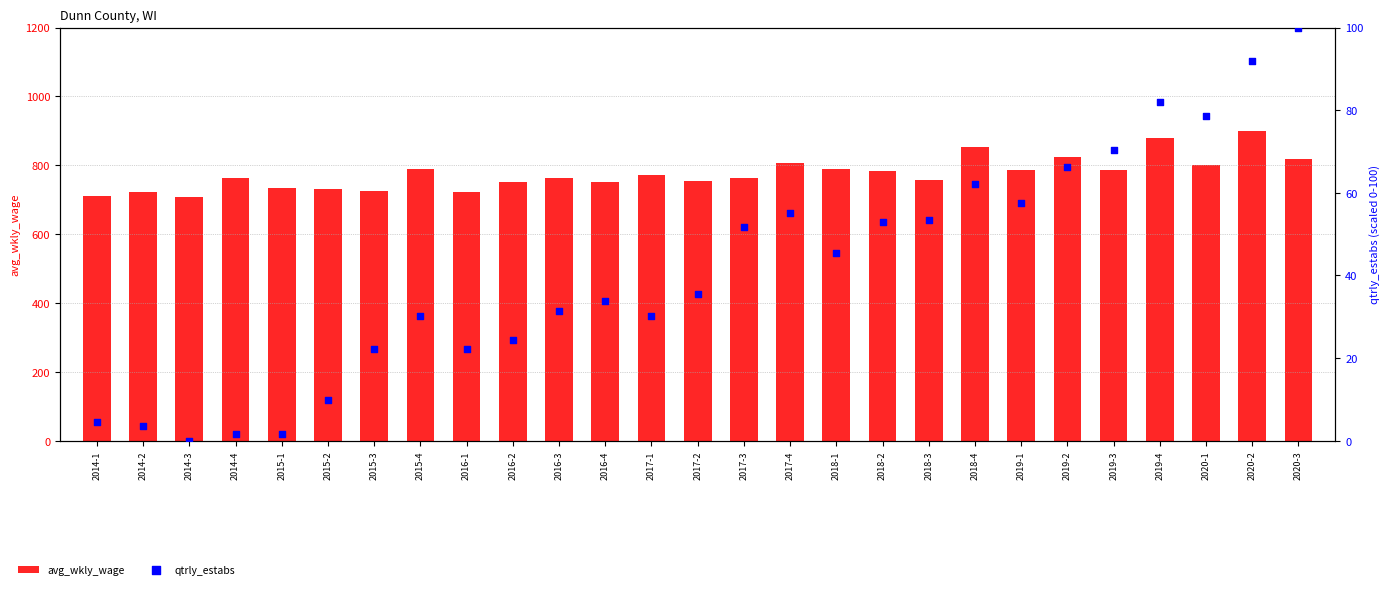

At which category is the sum across all series the highest?

2020-2